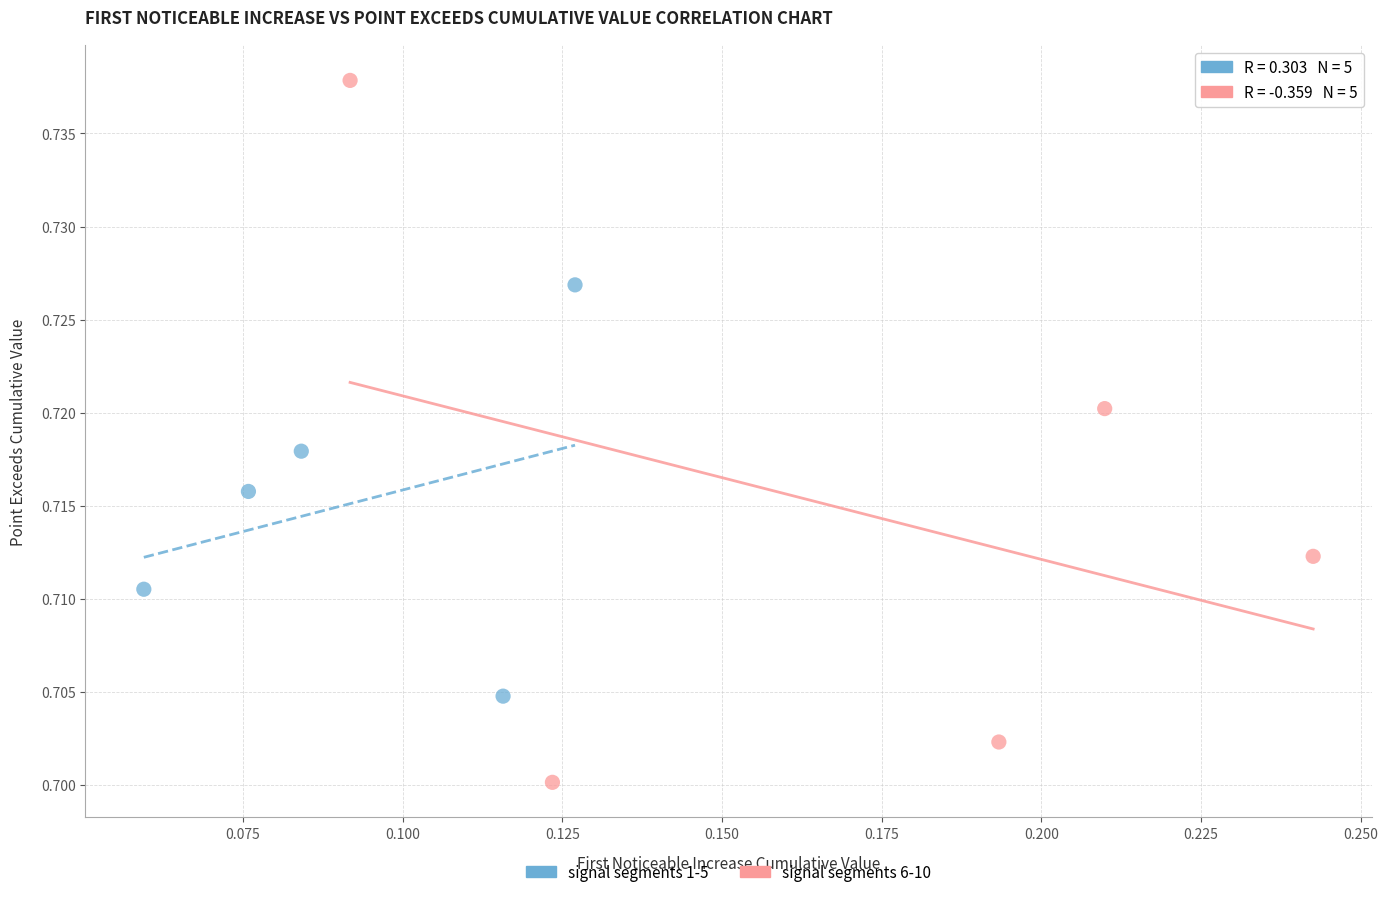

Which series has the widest spread of Y values?

signal segments 6-10